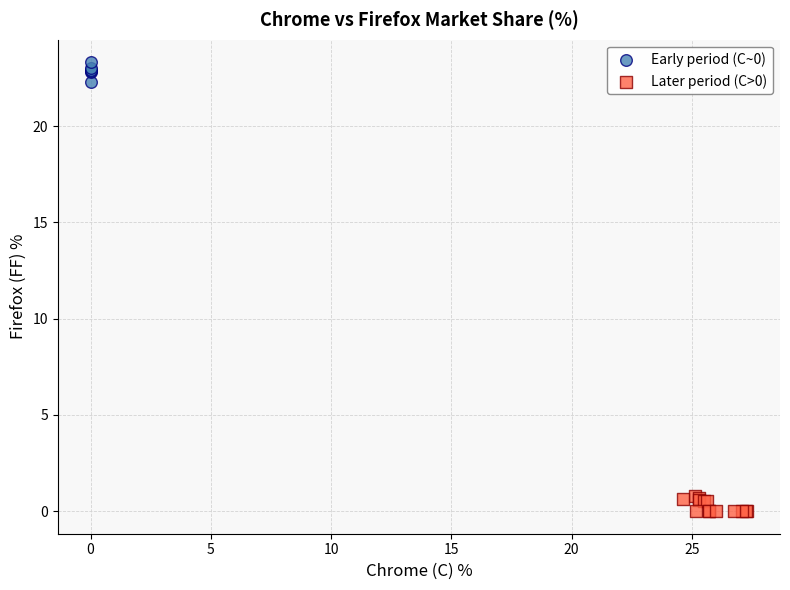

Which series contains the lowest Y value?

Later period (C>0)